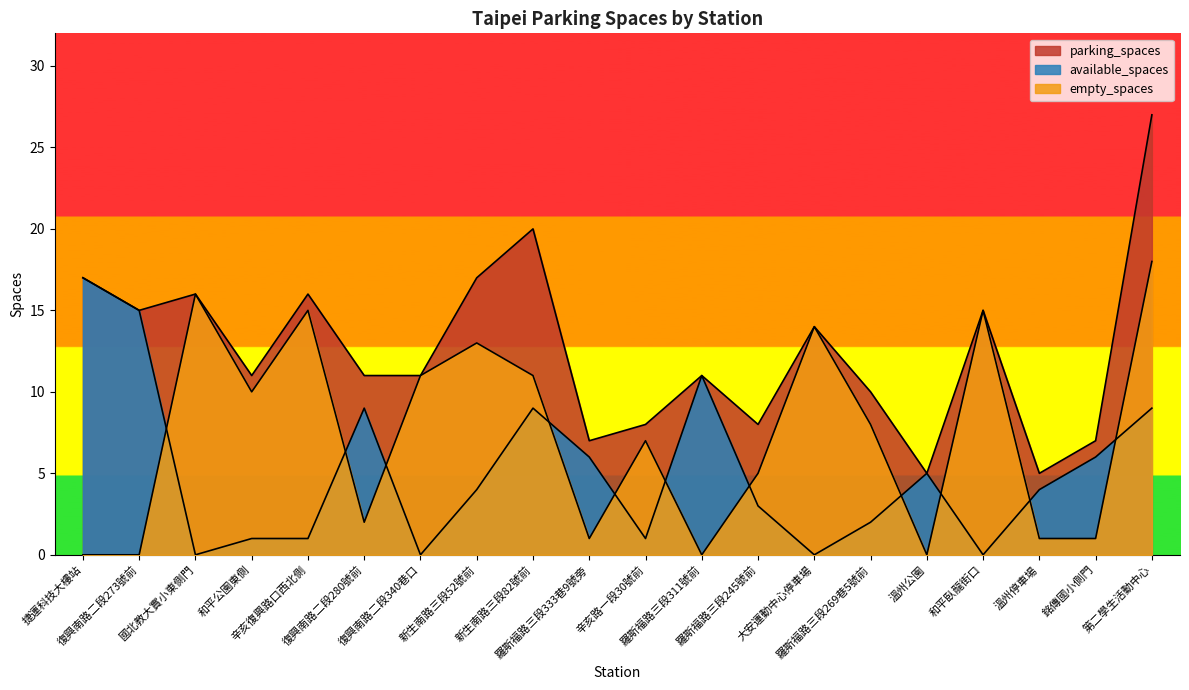

How many series are shown in this chart?

3